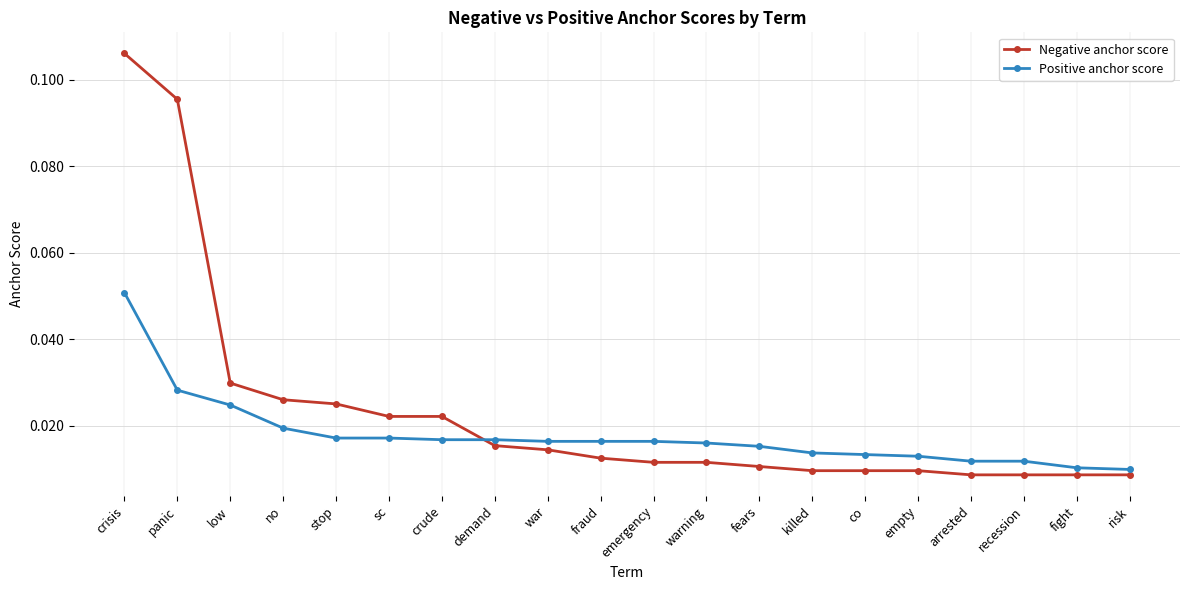

Between low and sc, which series saw the biggest shift?

Negative anchor score